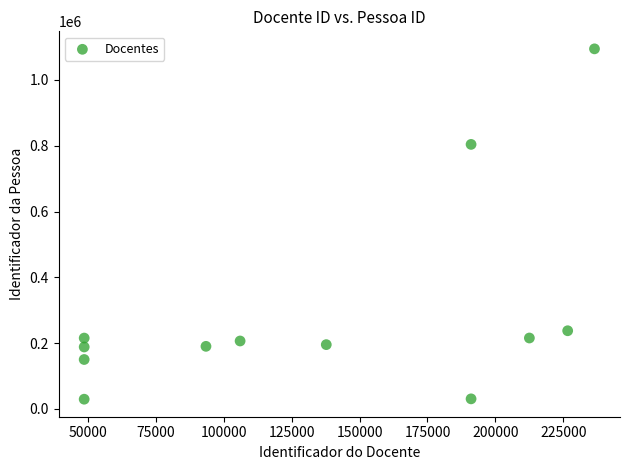

What is the average X value?

132449